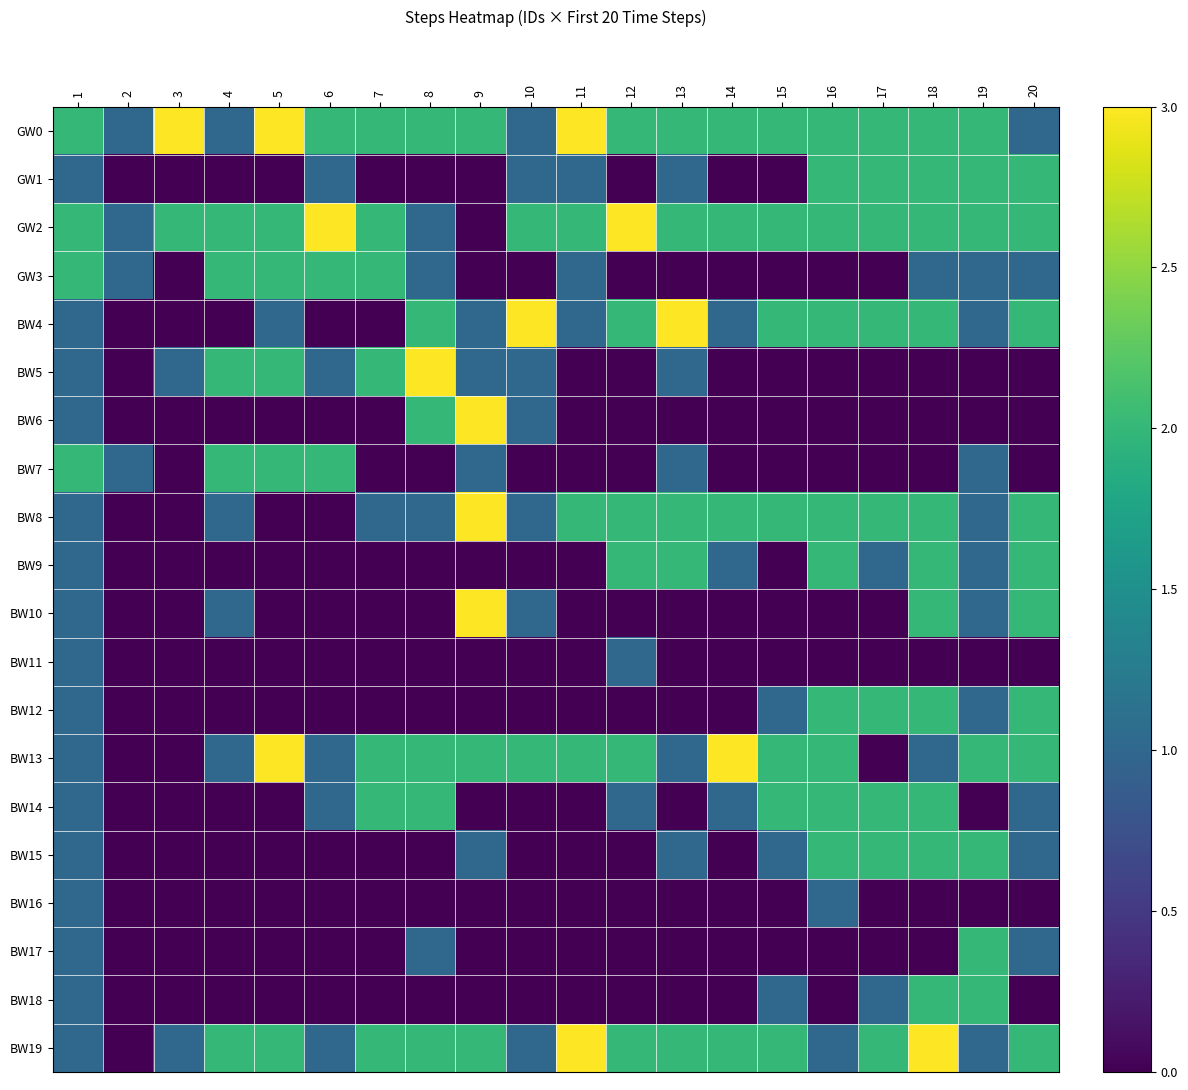

What is the spread (max minus min) of values at 15?

2